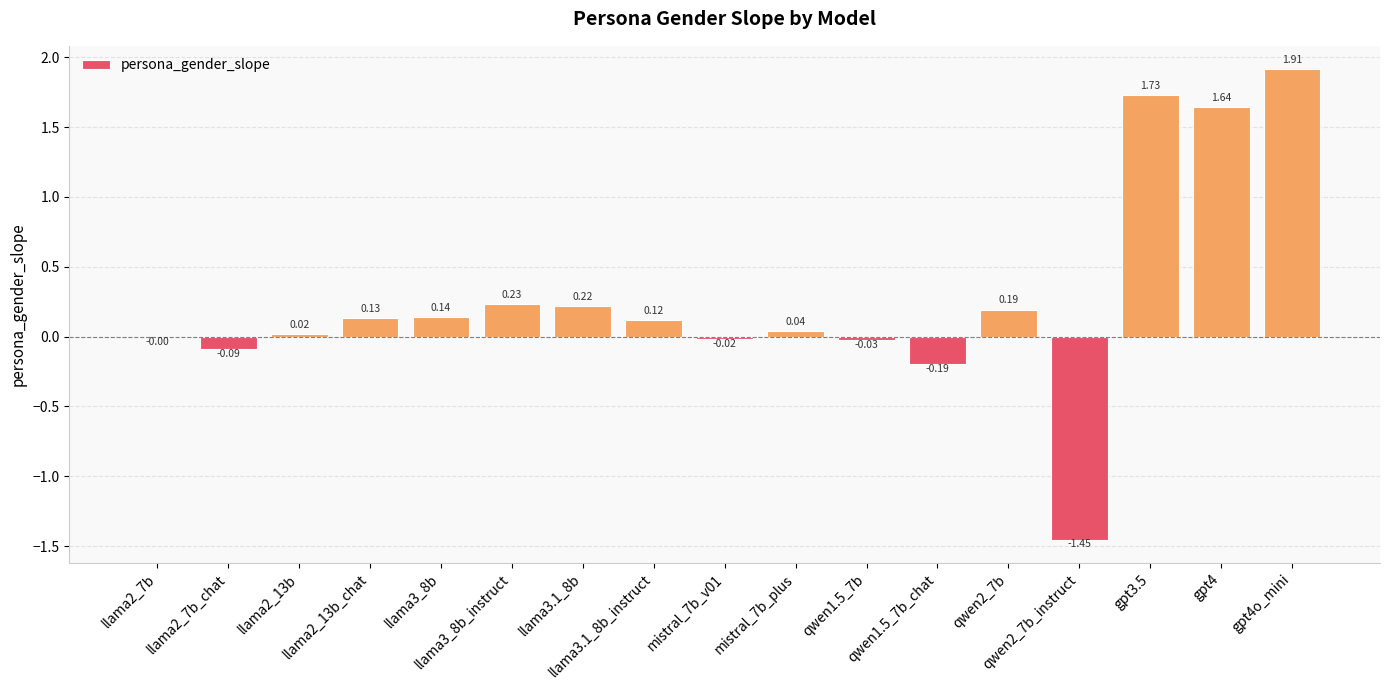

What is the sum of all values?

4.6